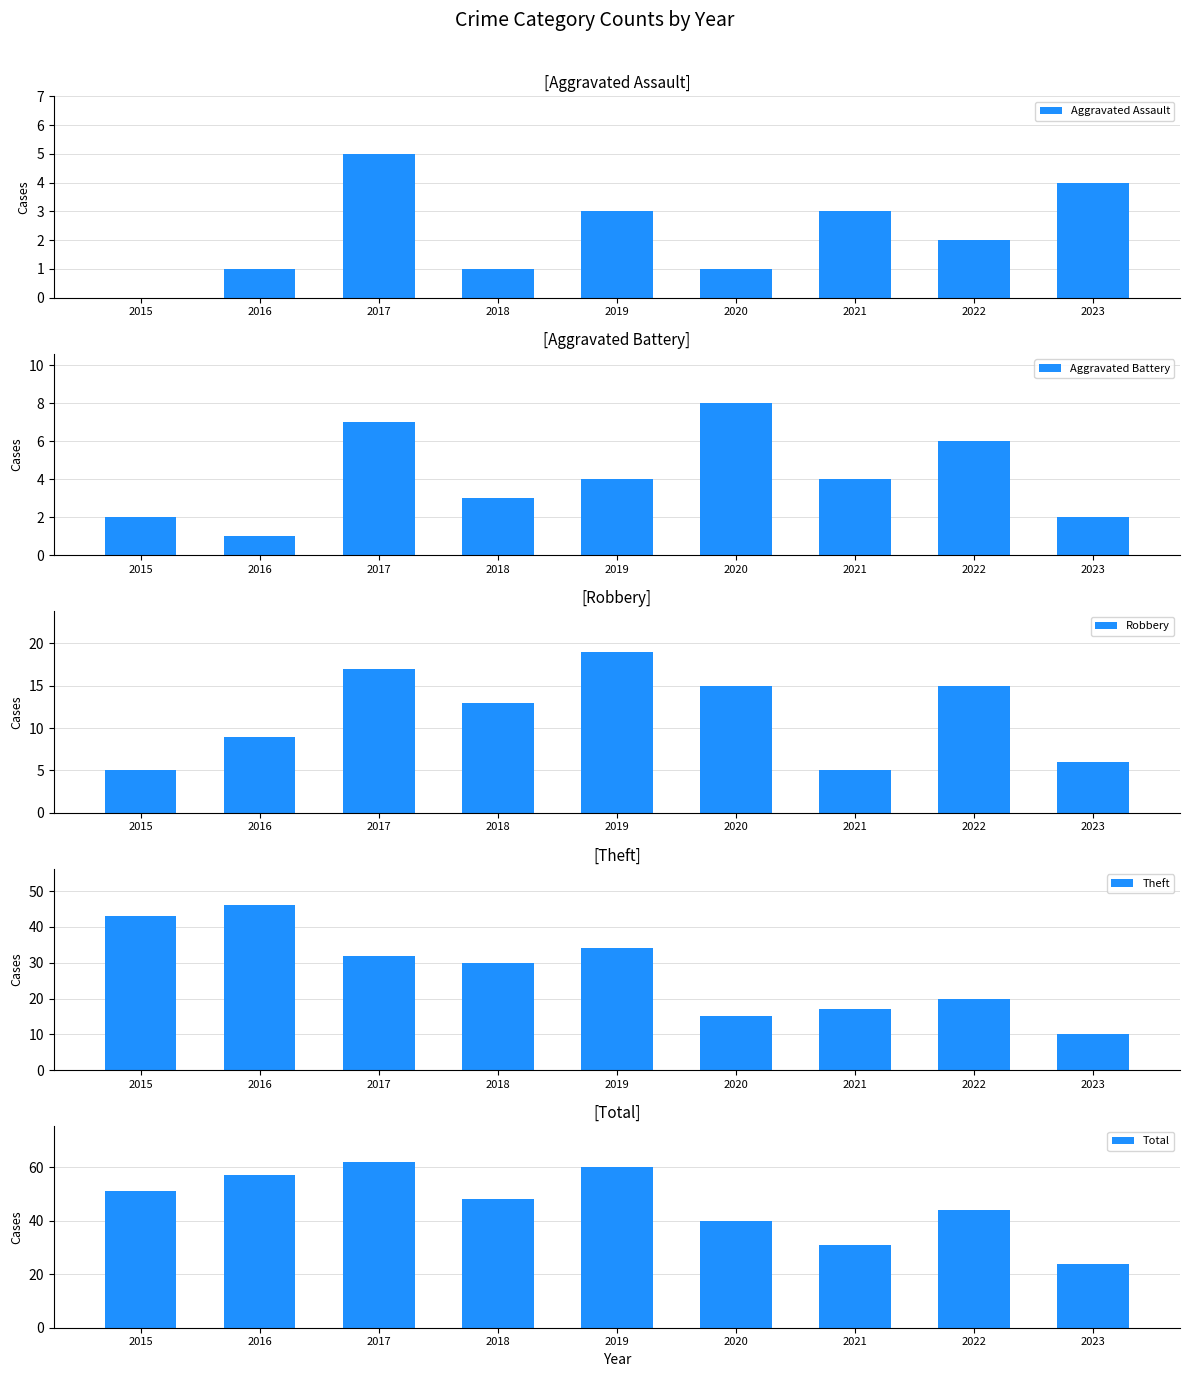

How many values in the Aggravated Assault series exceed 2?

4